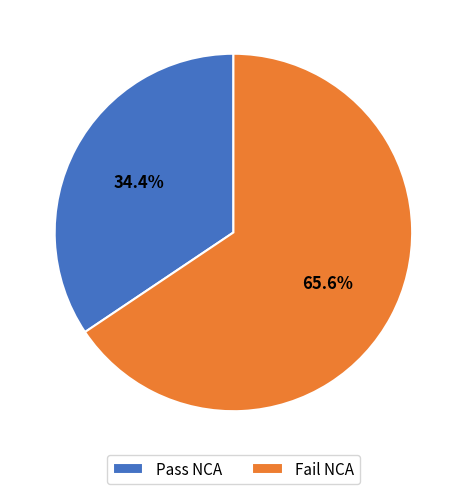

What is the ratio of the value at Pass NCA to the value at Fail NCA?

0.5